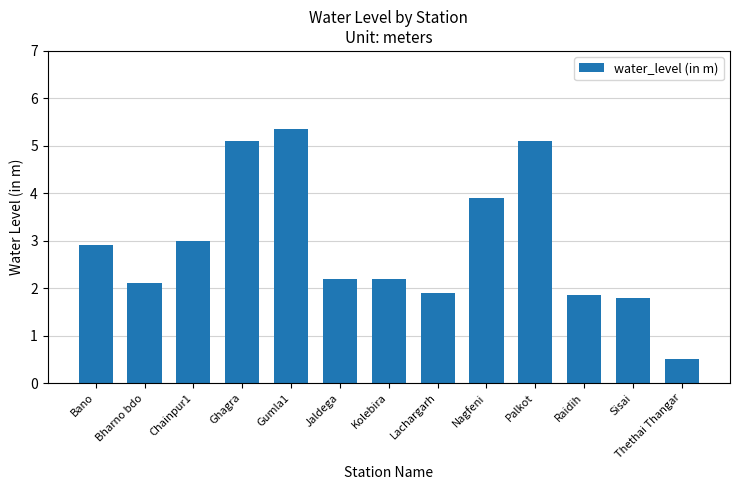

Is it true that the value at Chainpur1 is 3.0?

True